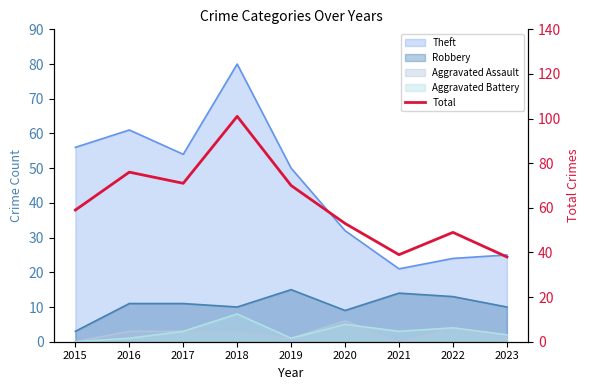

What is the difference between the values at 2020 and 2023?

15